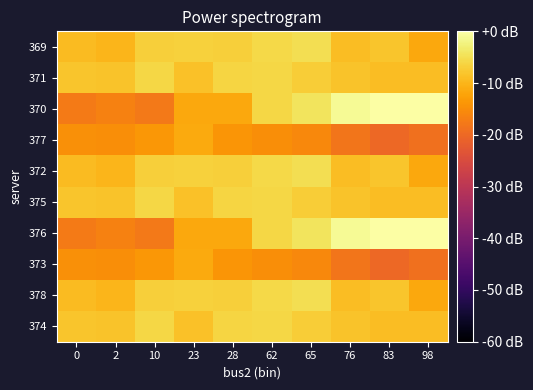

Reading right to left, list all the values displayed in this chart.

374: 98=-9.0	83=-9.1	76=-8.3	65=-7.2	62=-6.0	28=-6.2	23=-8.5	10=-6.1	2=-8.2	0=-8.1
378: 98=-11.5	83=-8.0	76=-9.0	65=-5.1	62=-5.7	28=-6.8	23=-6.6	10=-6.8	2=-10.0	0=-9.3
373: 98=-18.8	83=-20.0	76=-18.1	65=-15.6	62=-14.8	28=-13.9	23=-11.4	10=-13.7	2=-14.9	0=-14.7
376: 98=-0.1	83=0.0	76=-1.0	65=-4.3	62=-6.0	28=-11.6	23=-11.6	10=-17.8	2=-16.4	0=-17.5
375: 98=-9.0	83=-9.1	76=-8.3	65=-7.2	62=-6.0	28=-6.2	23=-8.5	10=-6.1	2=-8.2	0=-8.1
372: 98=-11.5	83=-8.0	76=-9.0	65=-5.1	62=-5.7	28=-6.8	23=-6.6	10=-6.8	2=-10.0	0=-9.3
377: 98=-18.8	83=-20.0	76=-18.1	65=-15.6	62=-14.8	28=-13.9	23=-11.4	10=-13.7	2=-14.9	0=-14.7
370: 98=-0.1	83=0.0	76=-1.0	65=-4.3	62=-6.0	28=-11.6	23=-11.6	10=-17.8	2=-16.4	0=-17.5
371: 98=-9.0	83=-9.1	76=-8.3	65=-7.2	62=-6.0	28=-6.2	23=-8.5	10=-6.1	2=-8.2	0=-8.1
369: 98=-11.5	83=-8.0	76=-9.0	65=-5.1	62=-5.7	28=-6.8	23=-6.6	10=-6.8	2=-10.0	0=-9.3